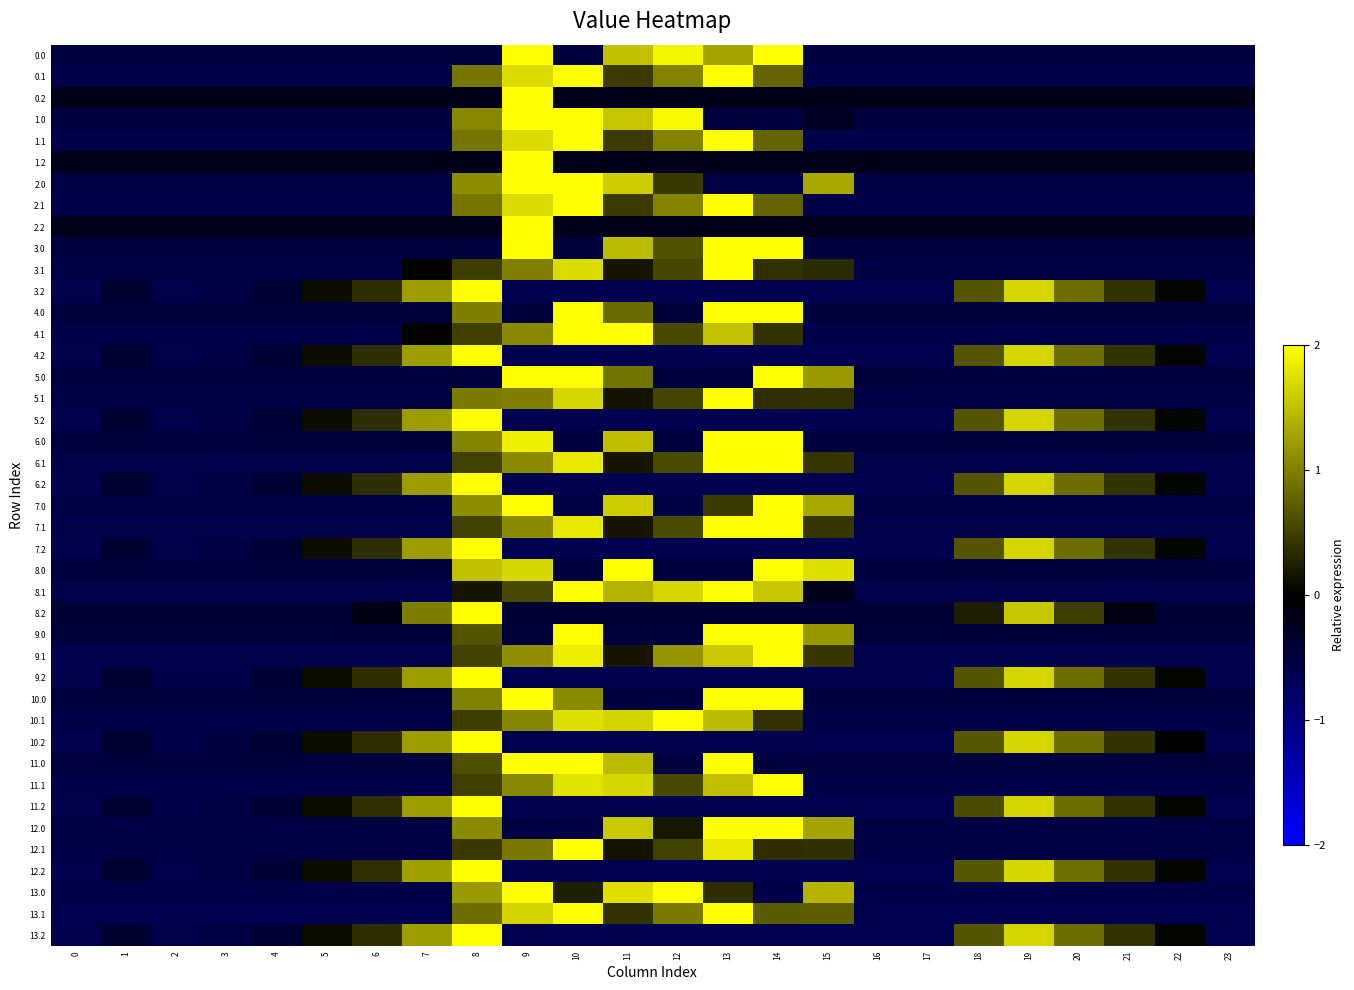

Which series has the widest spread of values?

13.1